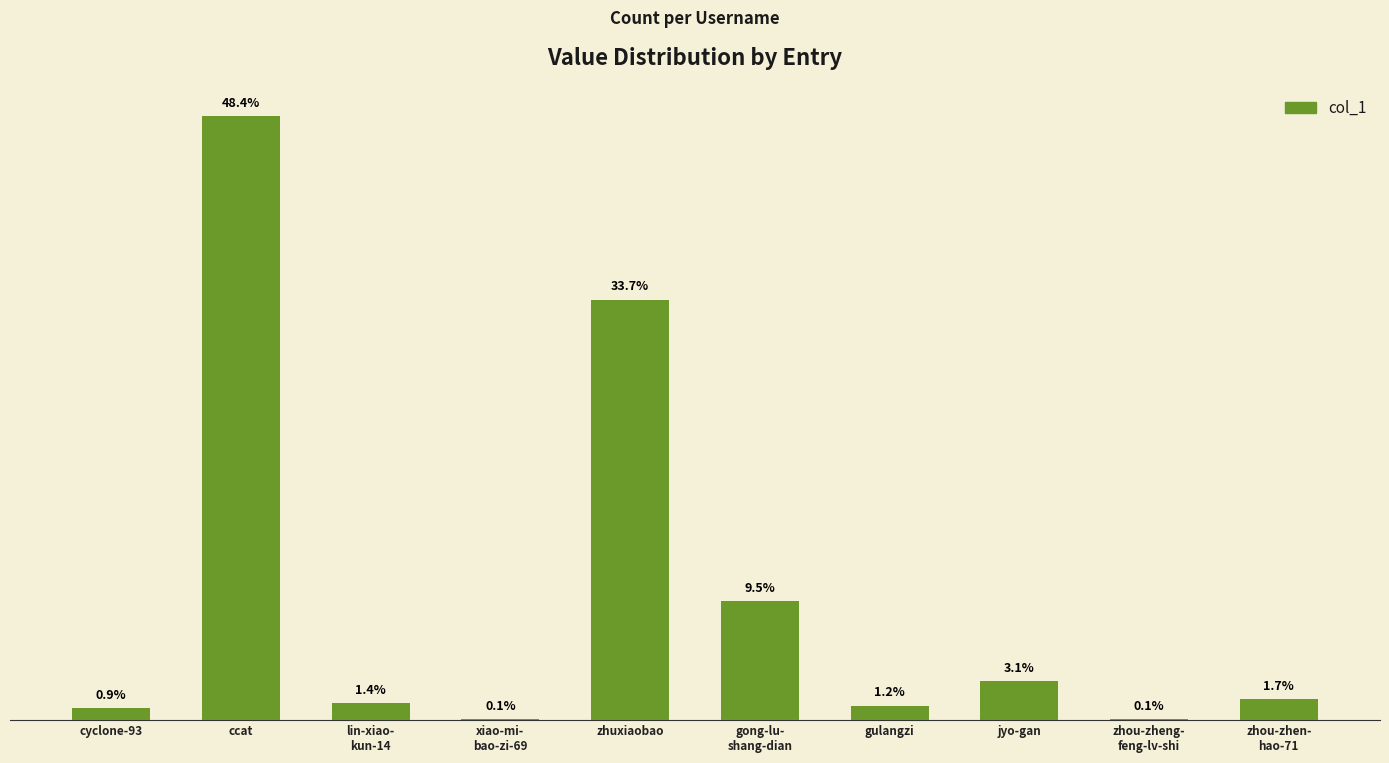

Reading right to left, list all the values displayed in this chart.

zhou-zhen-
hao-71=14495	zhou-zheng-
feng-lv-shi=766	jyo-gan=26519	gulangzi=9861	gong-lu-
shang-dian=81208	zhuxiaobao=286306	xiao-mi-
bao-zi-69=567	lin-xiao-
kun-14=11541	ccat=411310	cyclone-93=8024